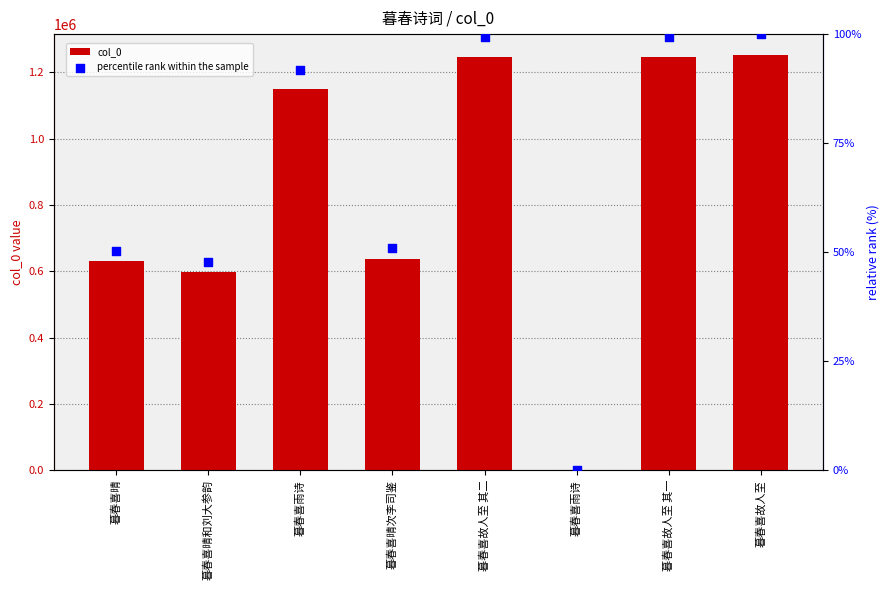

Which series reaches the maximum Y coordinate?

col_0